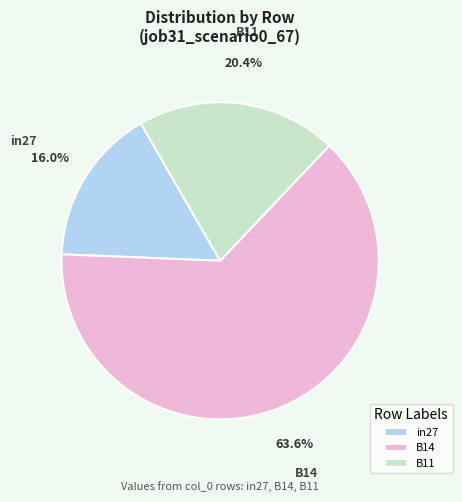

Which category has the smallest portion of the pie?

in27